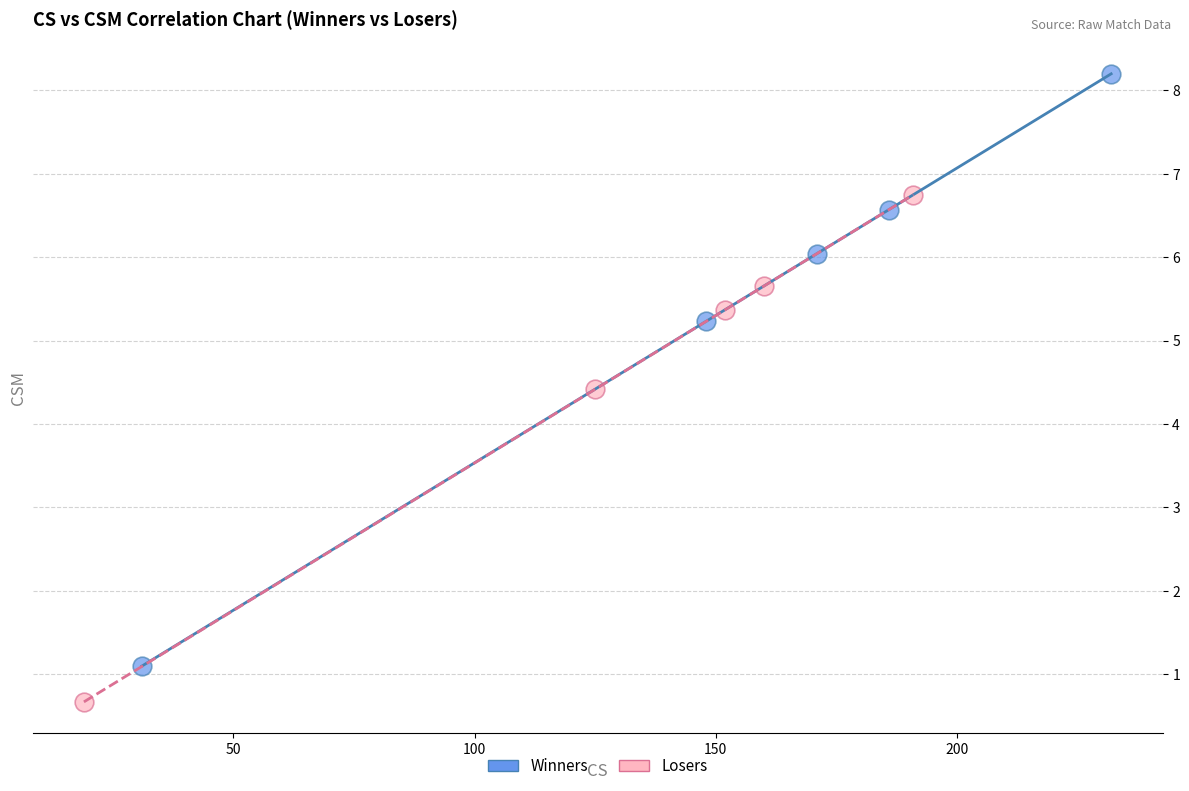

Which series has the widest spread of Y values?

Winners